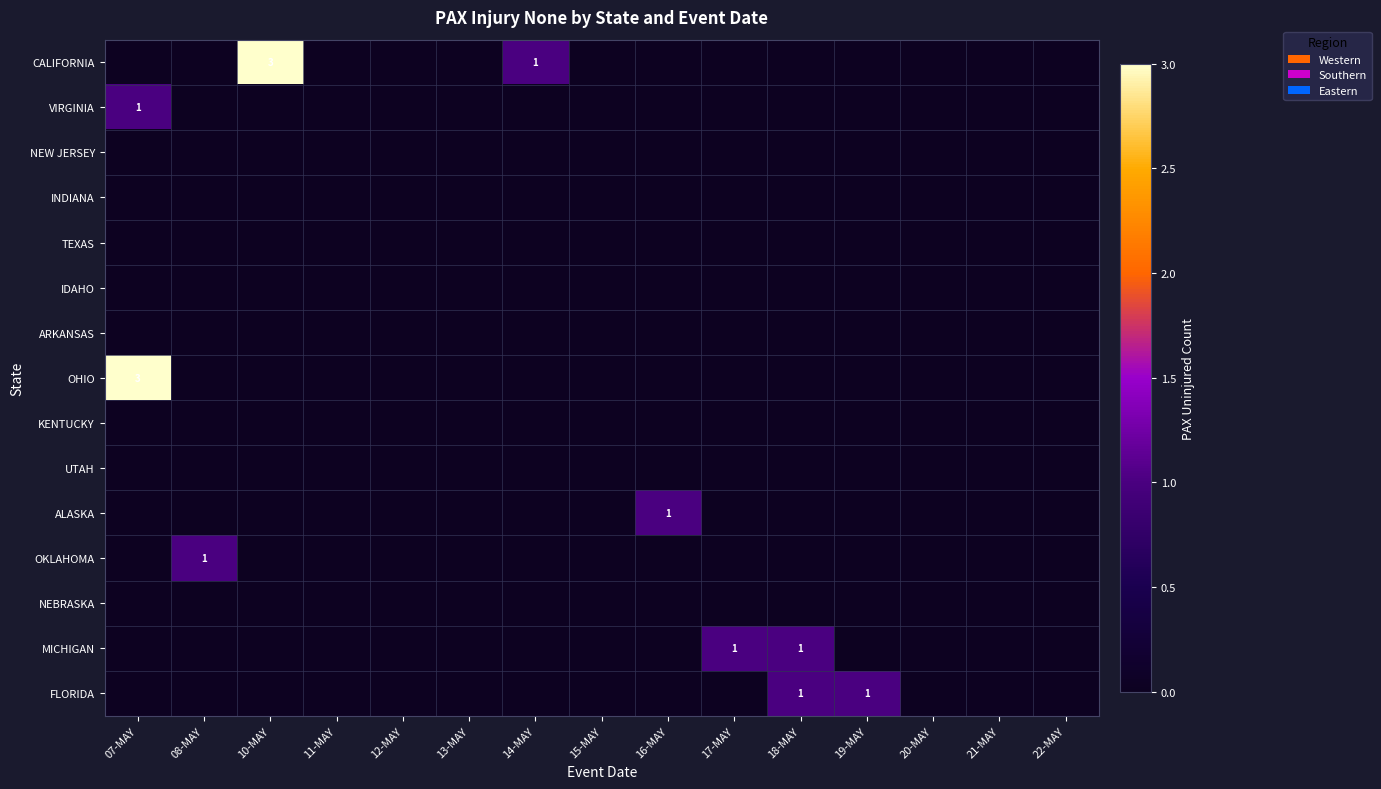

True or false: FLORIDA has a value of 2 at 19-MAY.

False